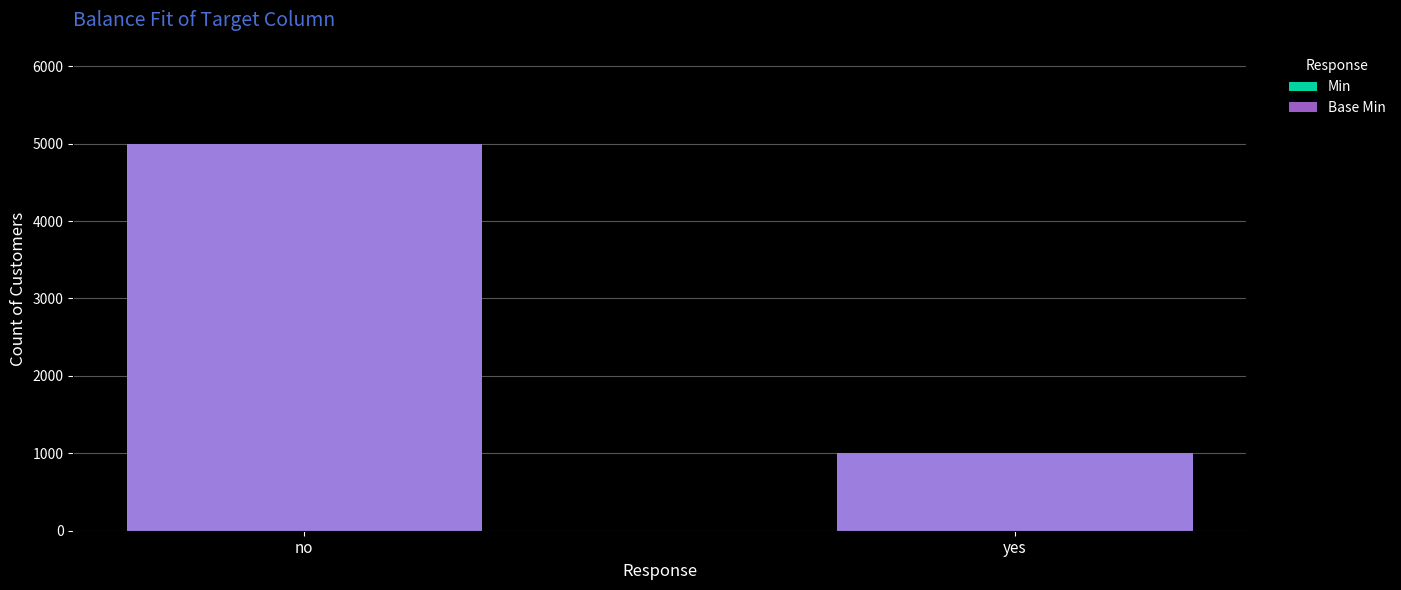

How many Base Min values are between 1000 and 5000?

2